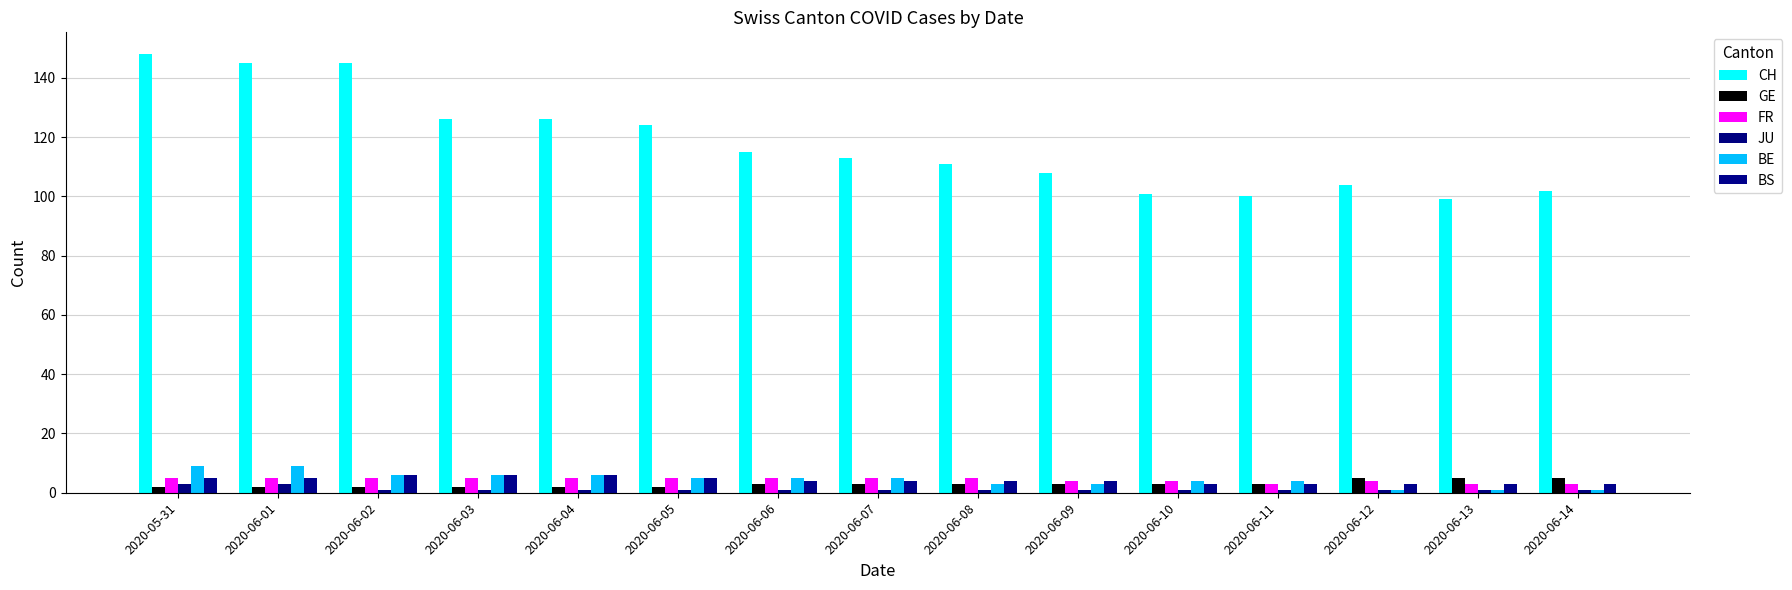

What is the label of the 12th bar from the right?

2020-06-03